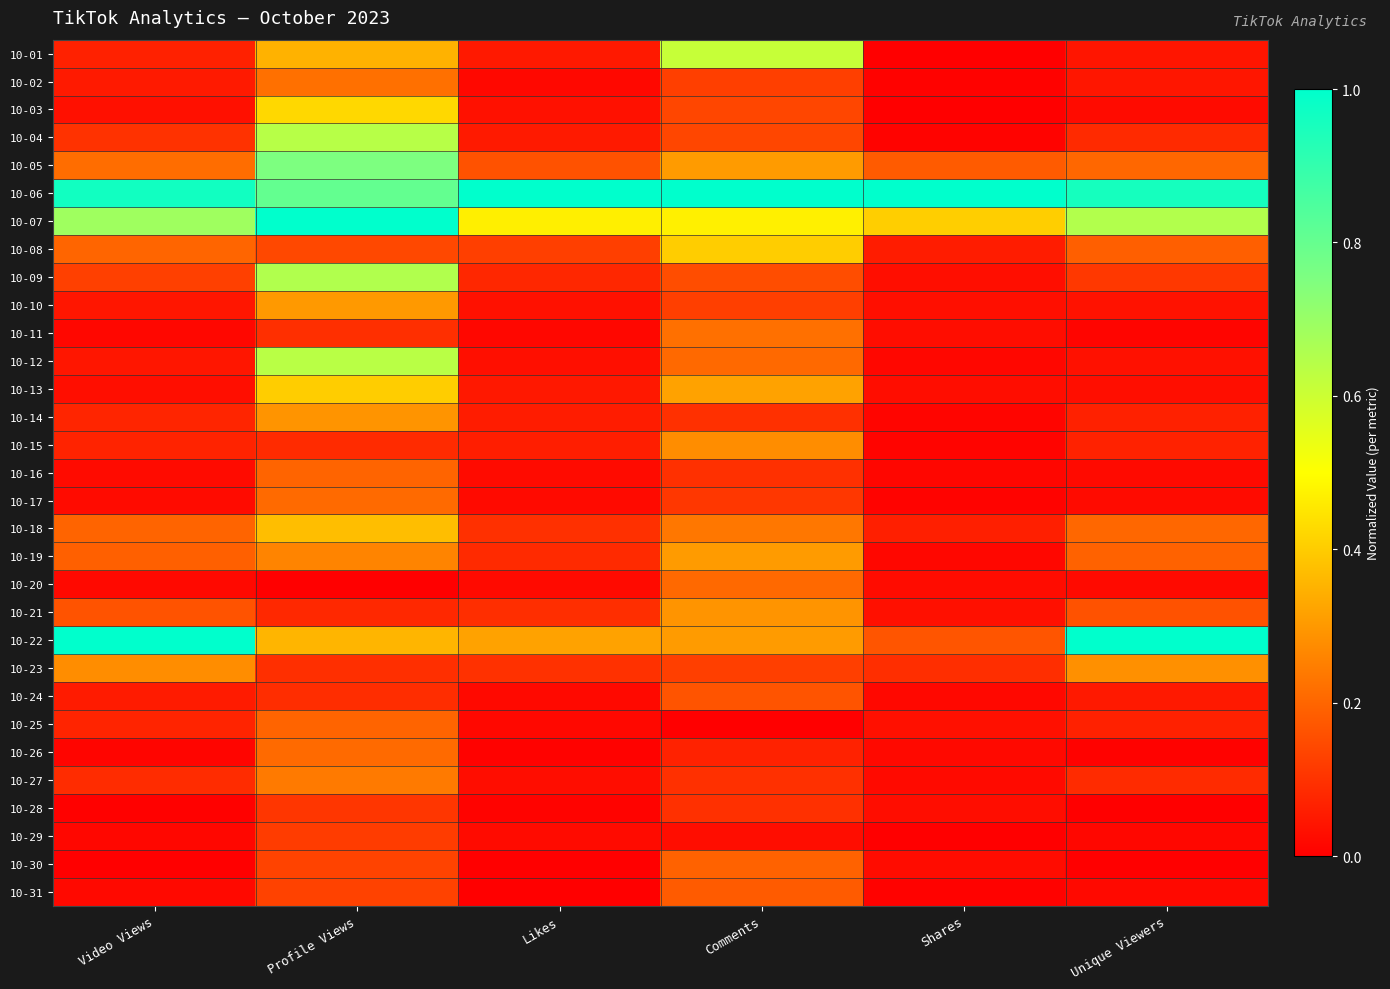

Which series has the largest range (max minus min)?

10-22